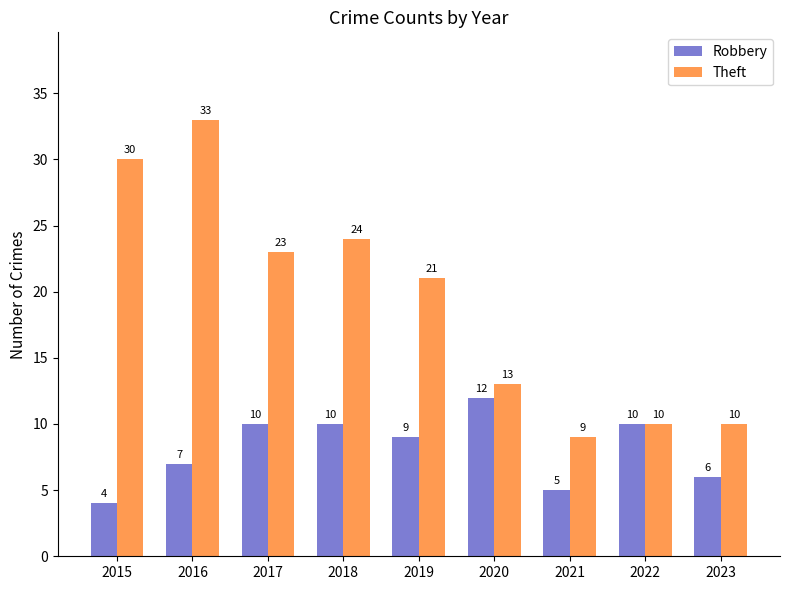

How many data points in Theft are less than 21?

4